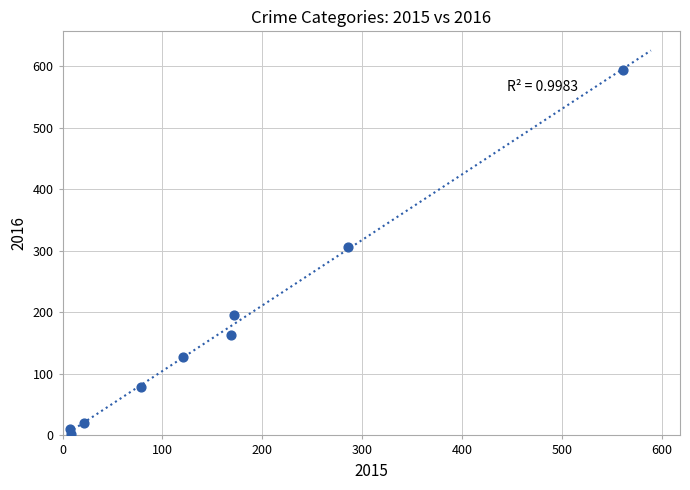

What is the average Y value?

167